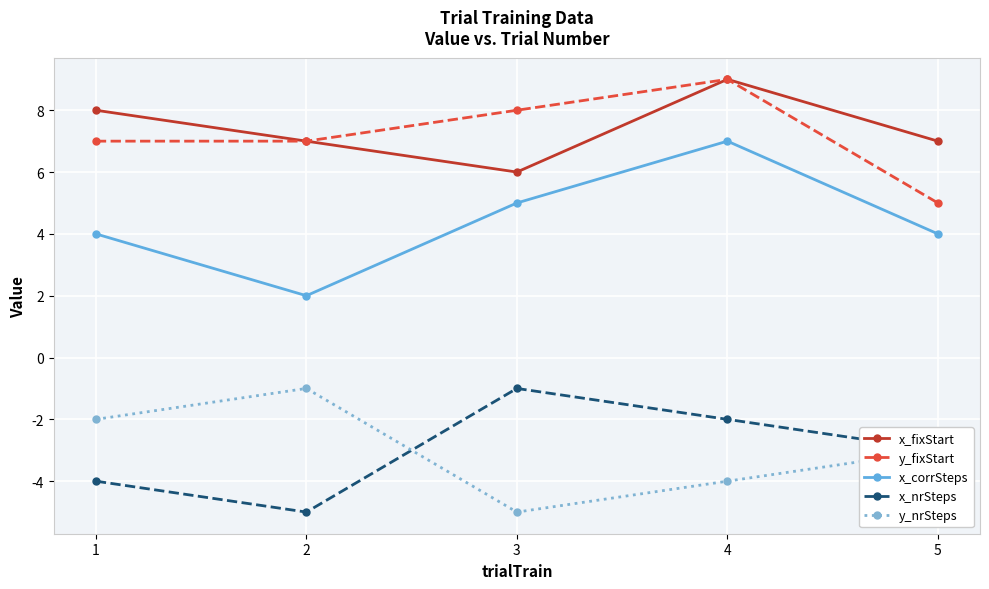

Which series has the largest range (max minus min)?

x_corrSteps